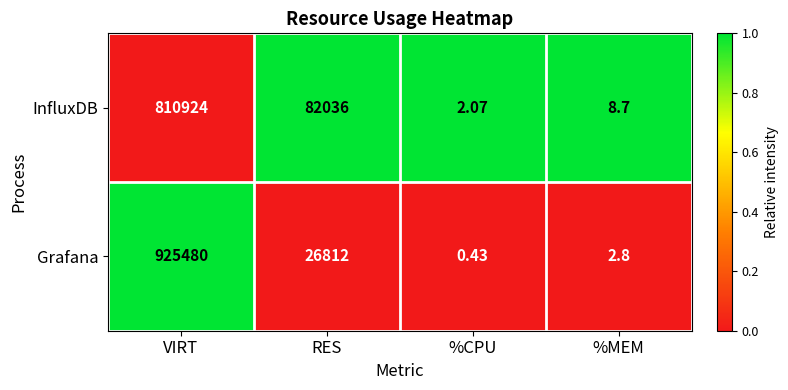

Which series has the largest total across all categories?

Grafana